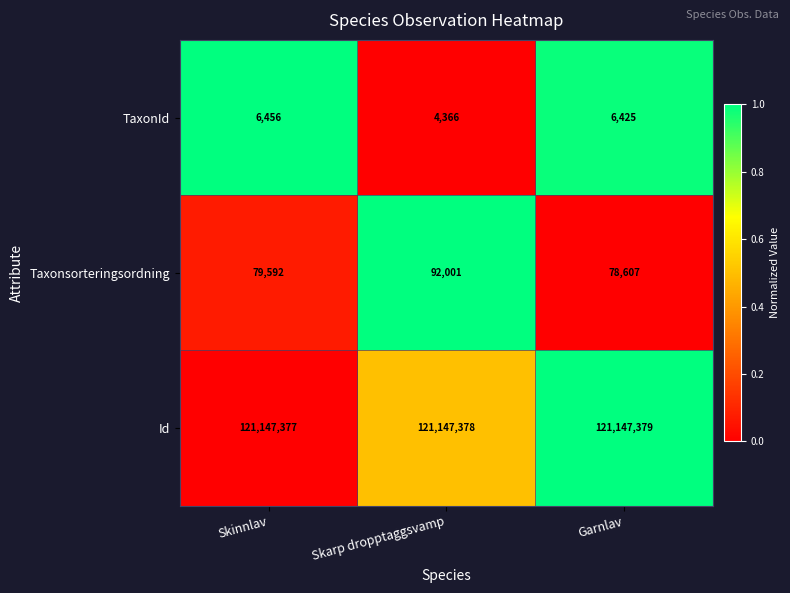

How many series are shown in this chart?

3